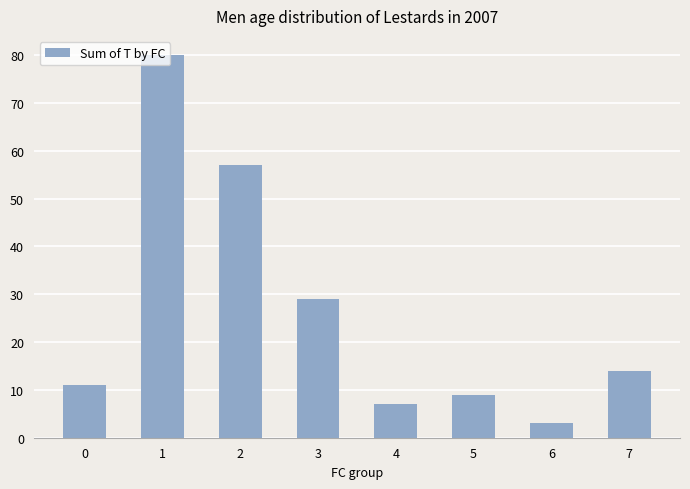

Approximately how many times larger is the value at 7 compared to 1?

0.2